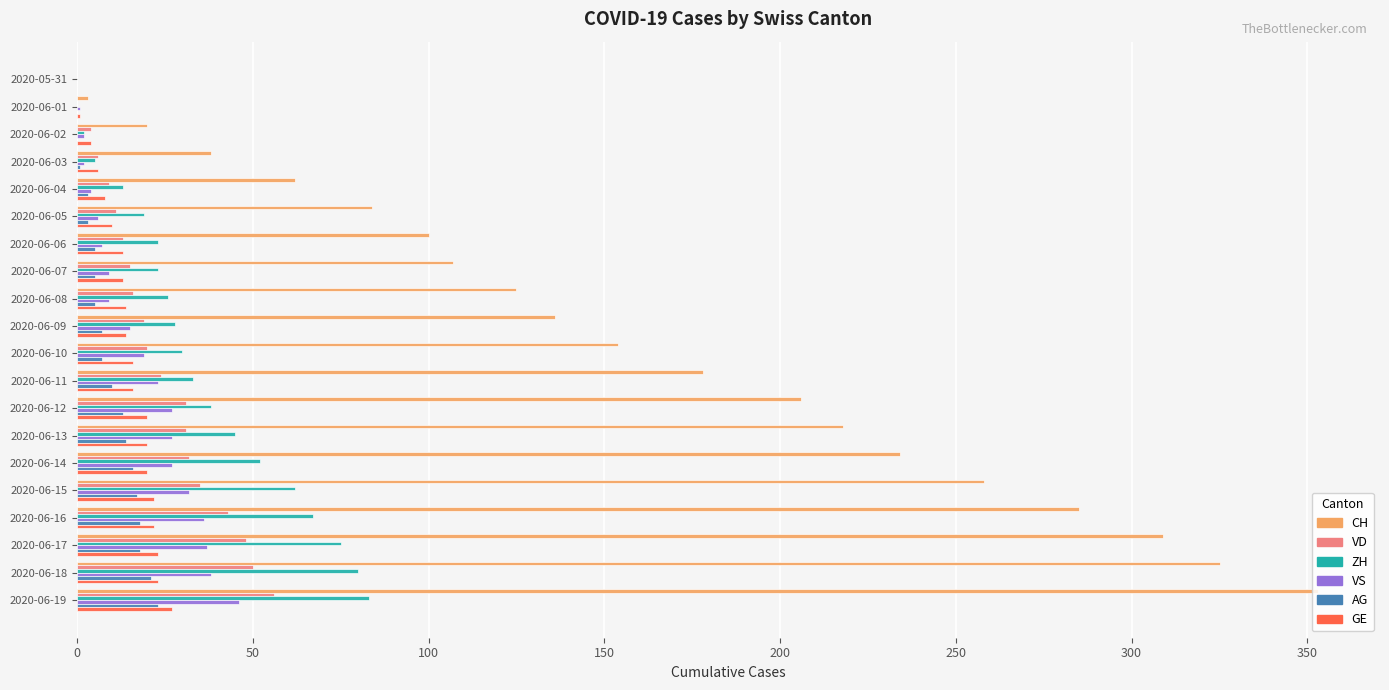

How many series are shown in this chart?

6